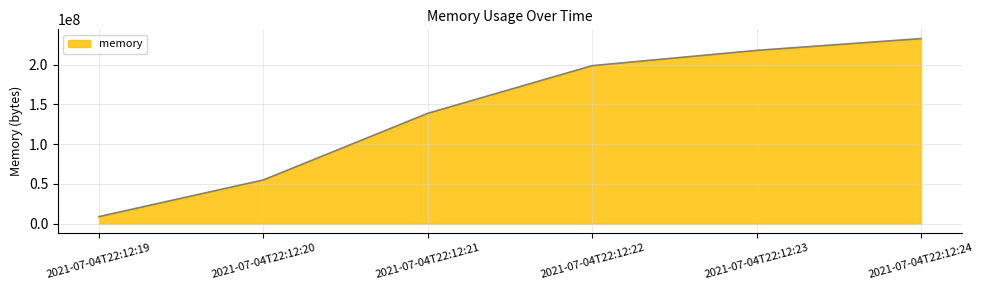

Rank the categories by value from highest to lowest.

2021-07-04T22:12:24, 2021-07-04T22:12:23, 2021-07-04T22:12:22, 2021-07-04T22:12:21, 2021-07-04T22:12:20, 2021-07-04T22:12:19